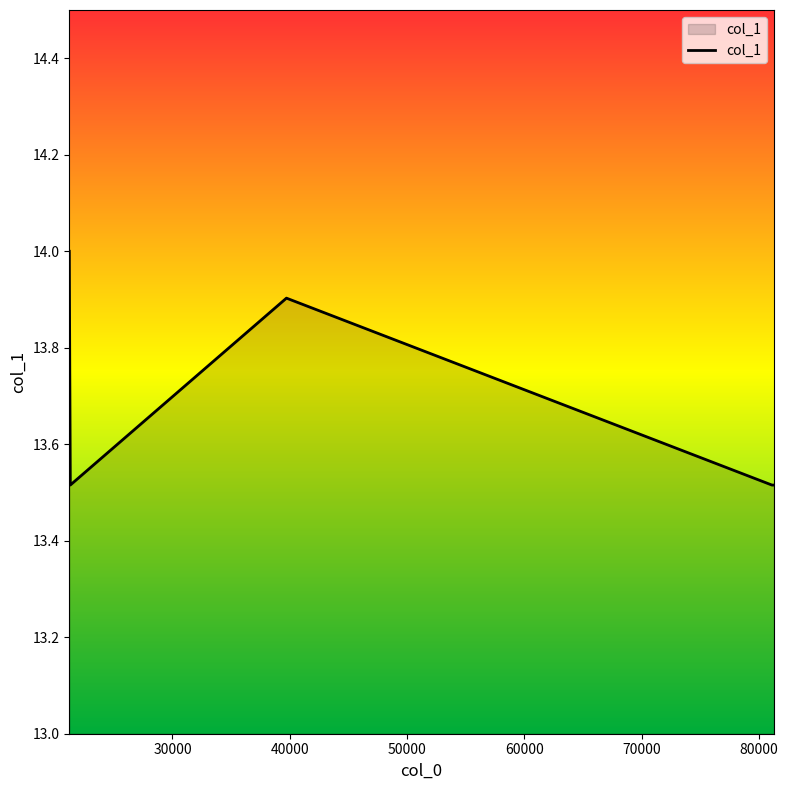

What is the greatest value displayed?

14.0